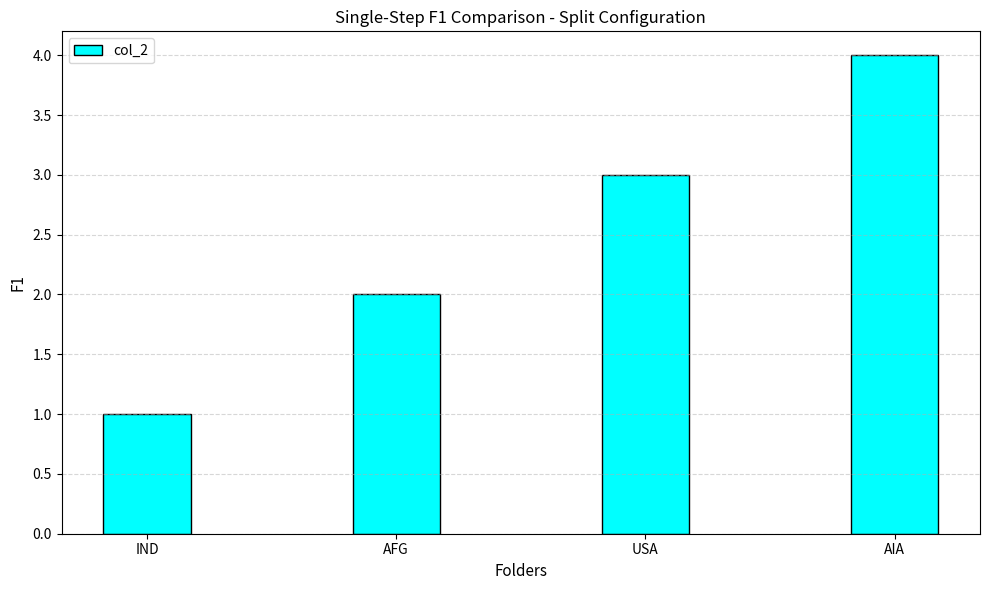

How many distinct data groups are displayed?

1